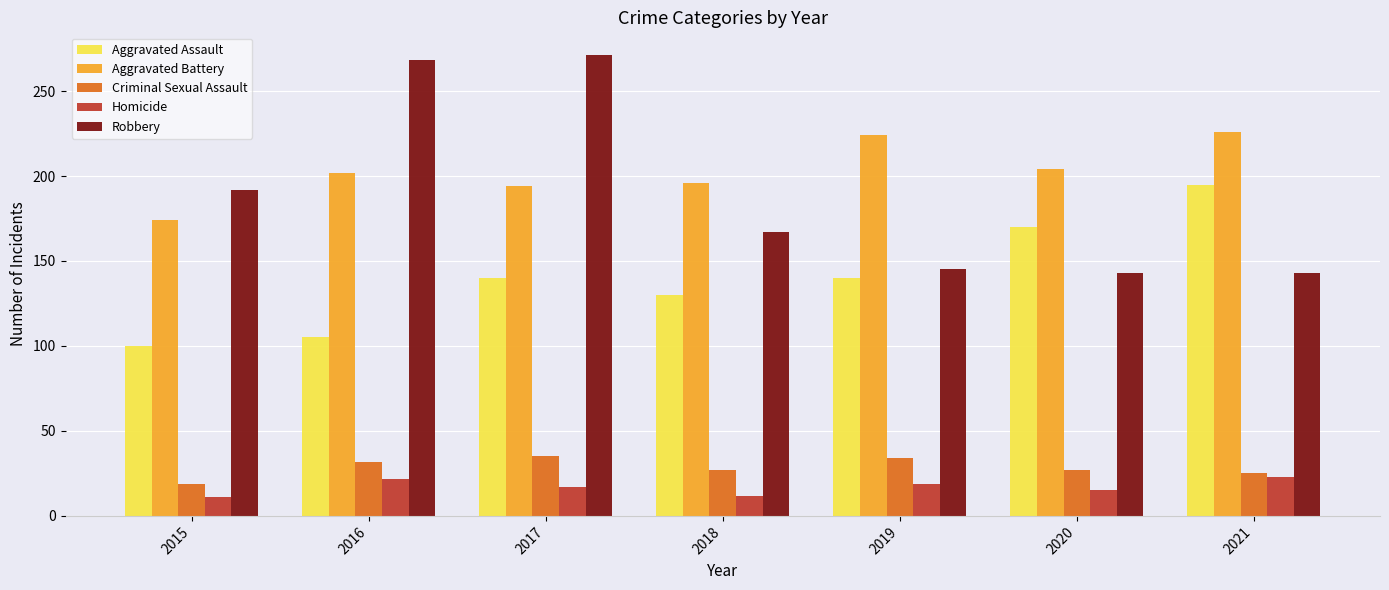

How many series are shown in this chart?

5